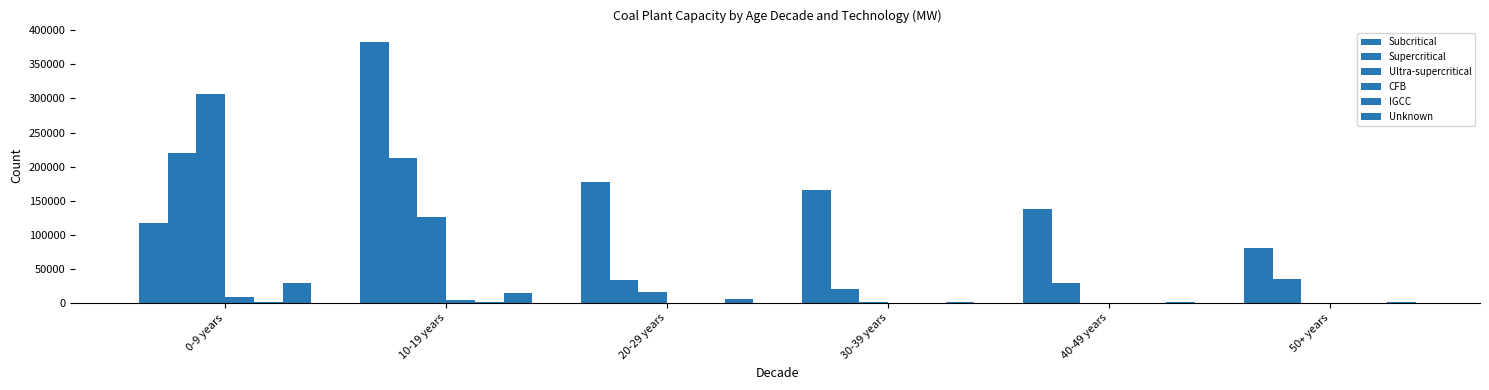

Are the bars grouped side by side (vs. stacked)?

Yes